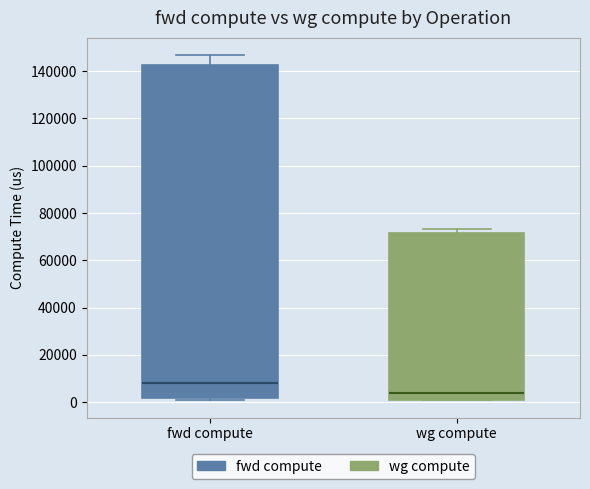

Reading left to right, read every box against the y-axis: the position of its median line, the range the box covers, and the ends of its whiskers. The values are not printed on the chart, so give them approximately, as read against the axis.

fwd compute: median 8000, box 2000 to 142000, whiskers 0 to 146000
wg compute: median 4000, box 0 to 72000, whiskers 0 to 74000